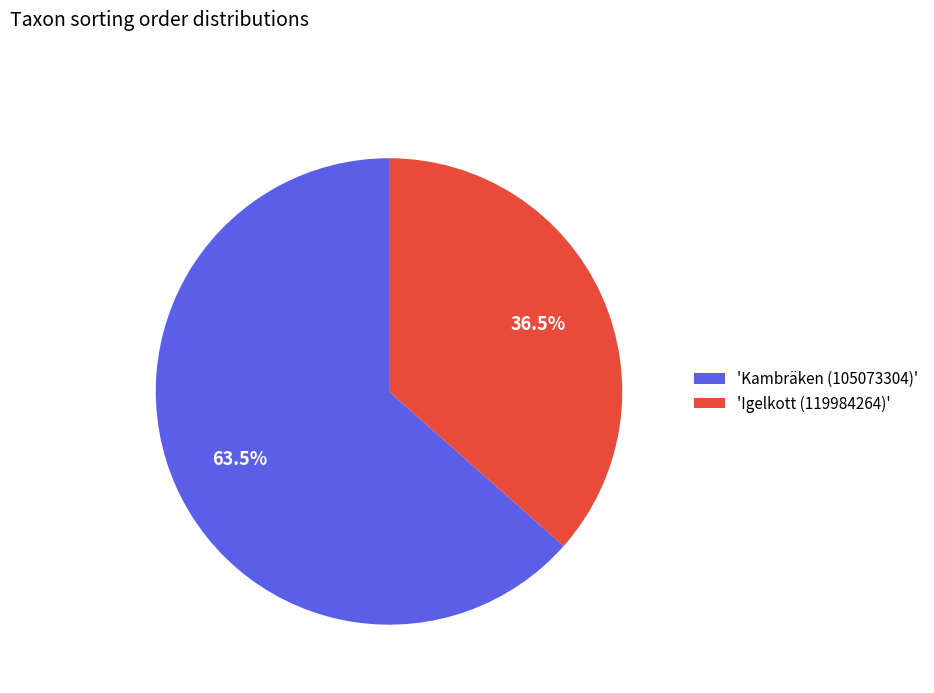

Rank the categories by value from lowest to highest.

'Igelkott (119984264)', 'Kambräken (105073304)'